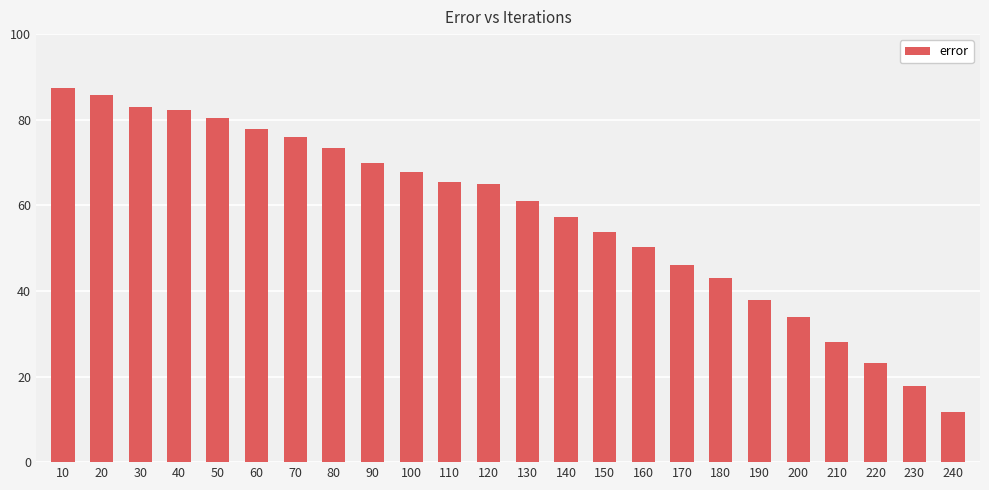

Which category has the lowest value across all series?

240